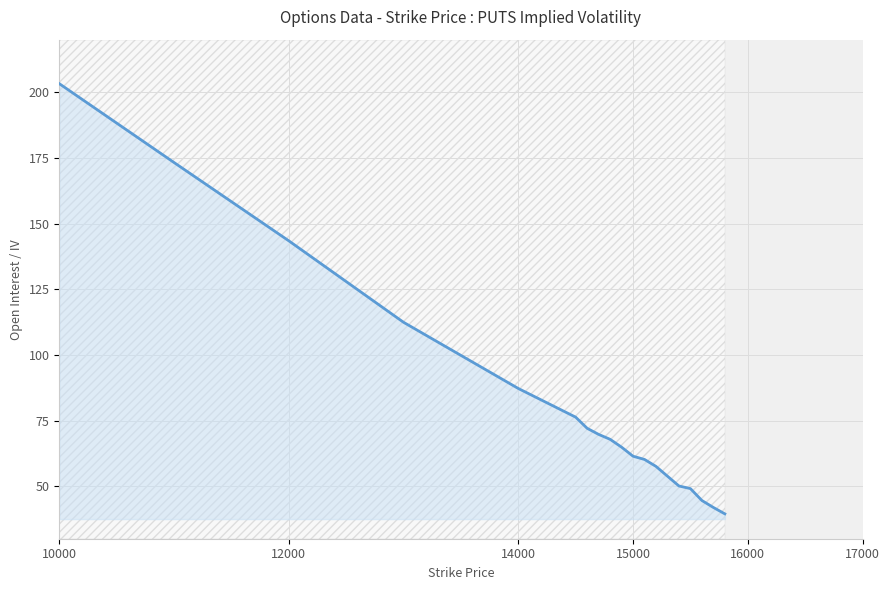

What is the difference between the maximum and minimum values?

163.8